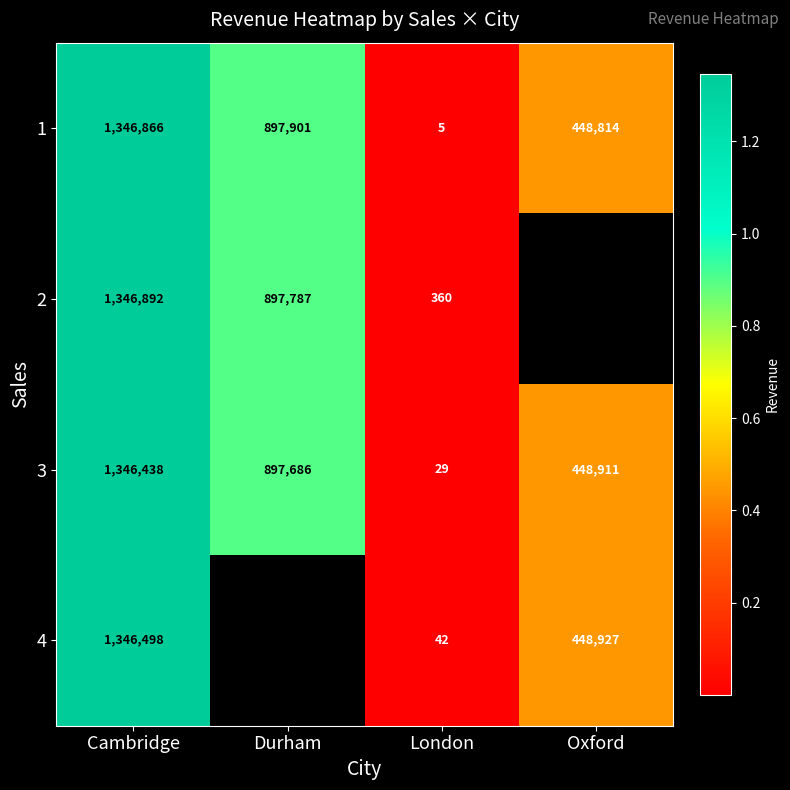

How many 3 values are between 448911 and 1346438?

3